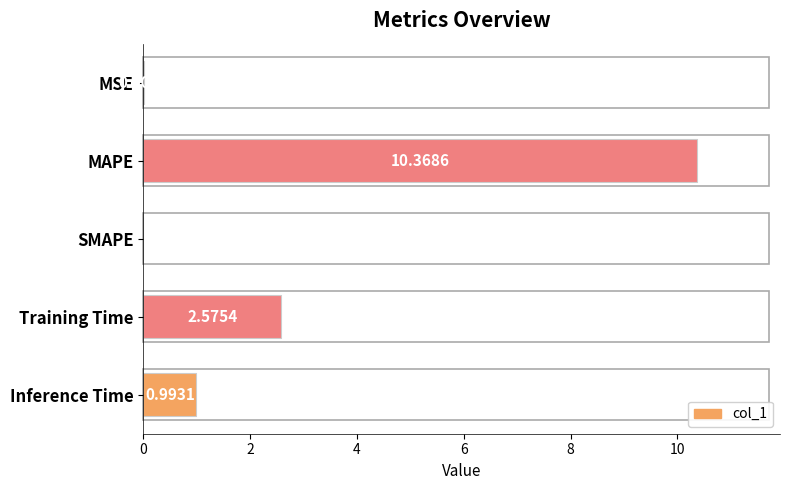

Where is the data nearest to the value 5?

Training Time